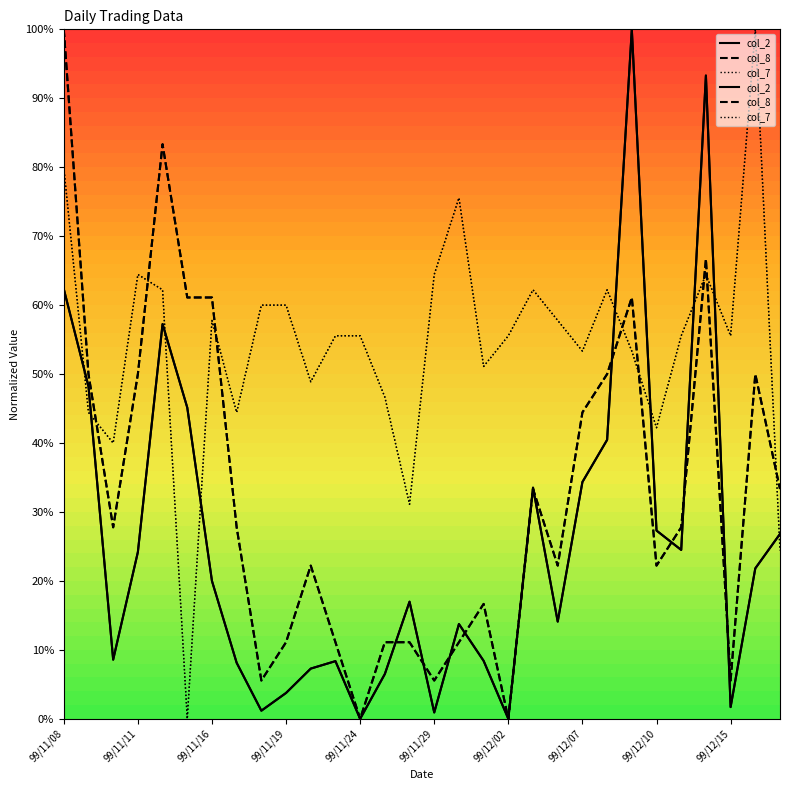

List the series in order of their peak value, highest first.

col_2, col_8, col_7